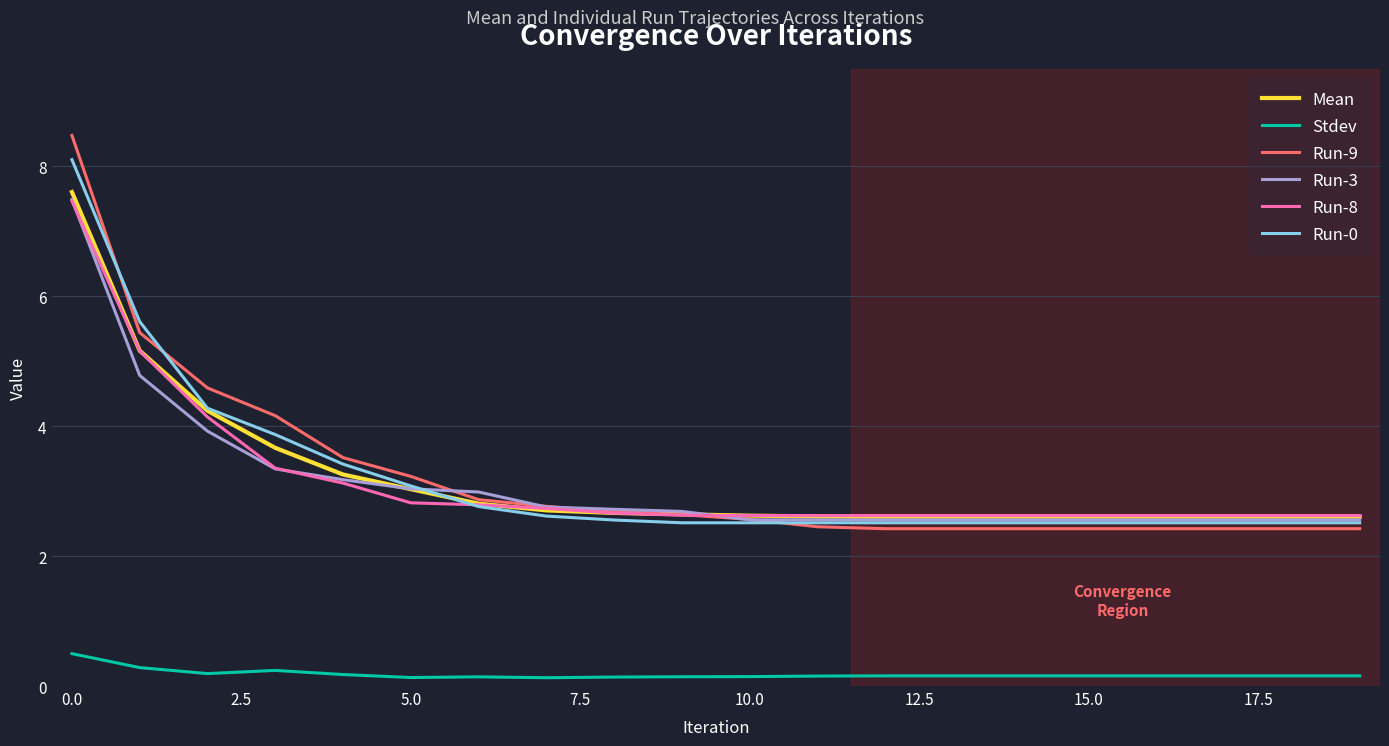

How many categories are shown in the chart?

20